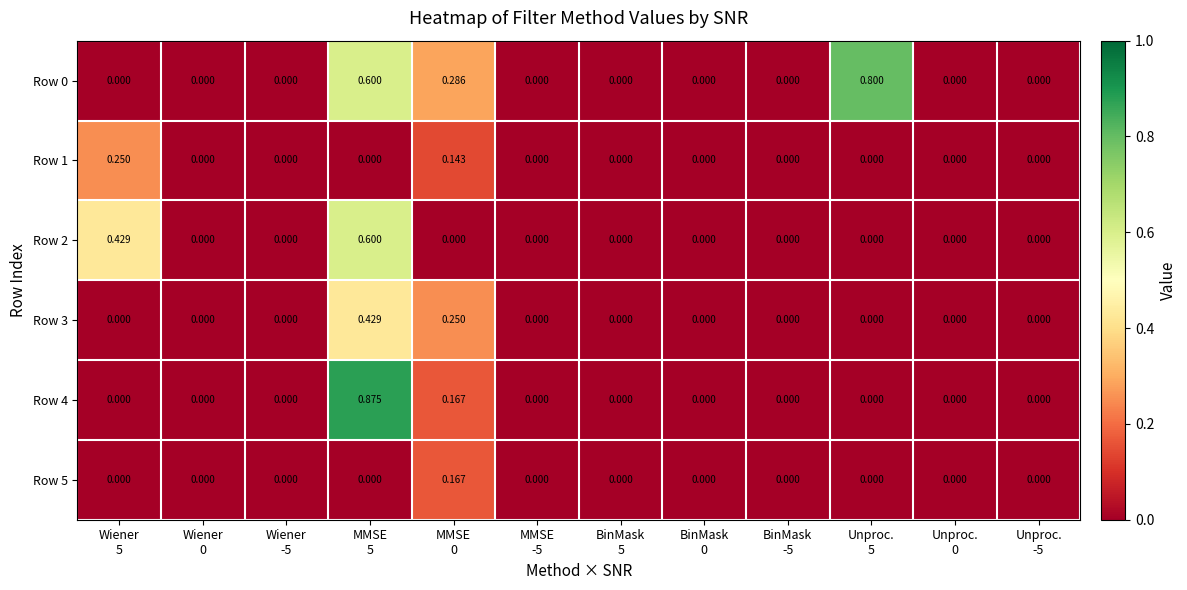

How many values in the Row 1 series exceed 0?

2